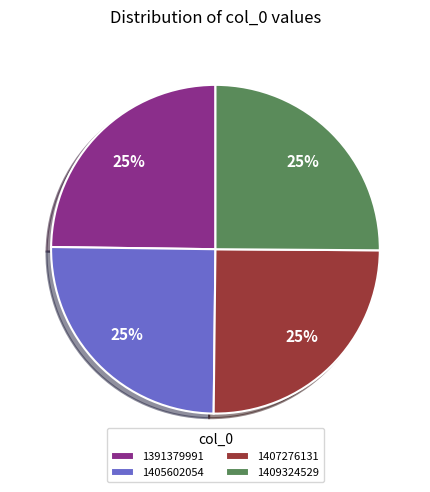

To the nearest percent, what is the average slice percentage?

25%